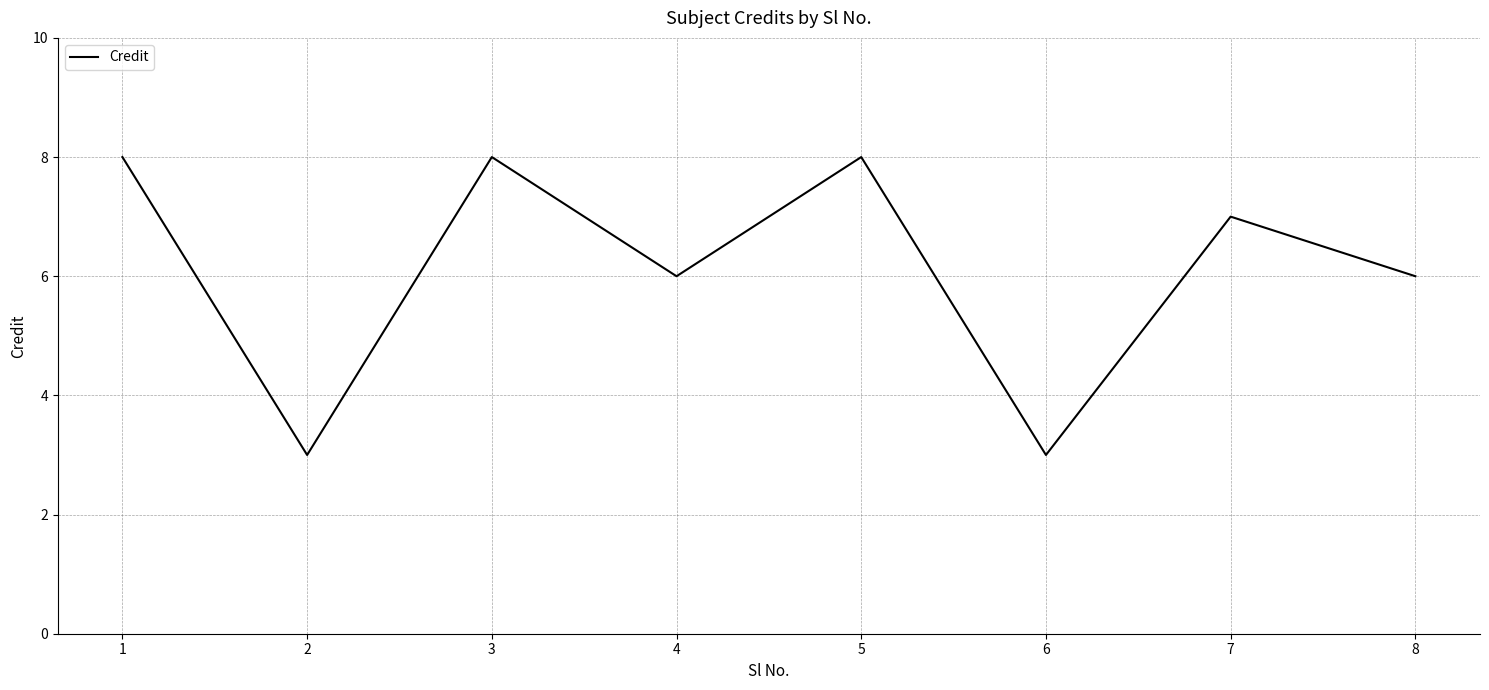

At which label does the data first exceed 7?

1